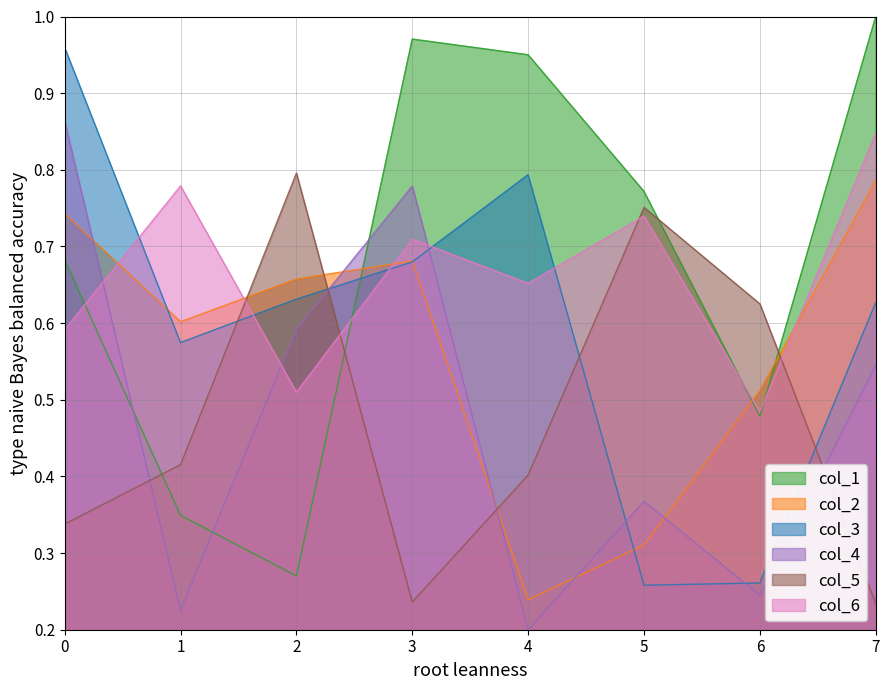

What is the difference between the second highest and second lowest values in the col_1 series?

0.6